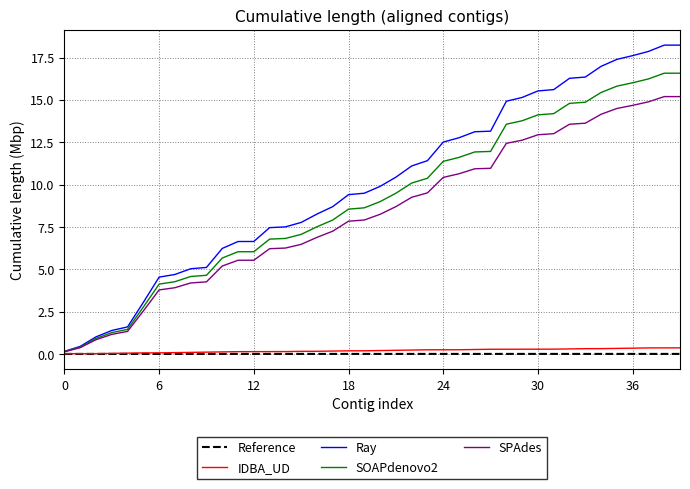

Does the chart have visible grid lines?

Yes